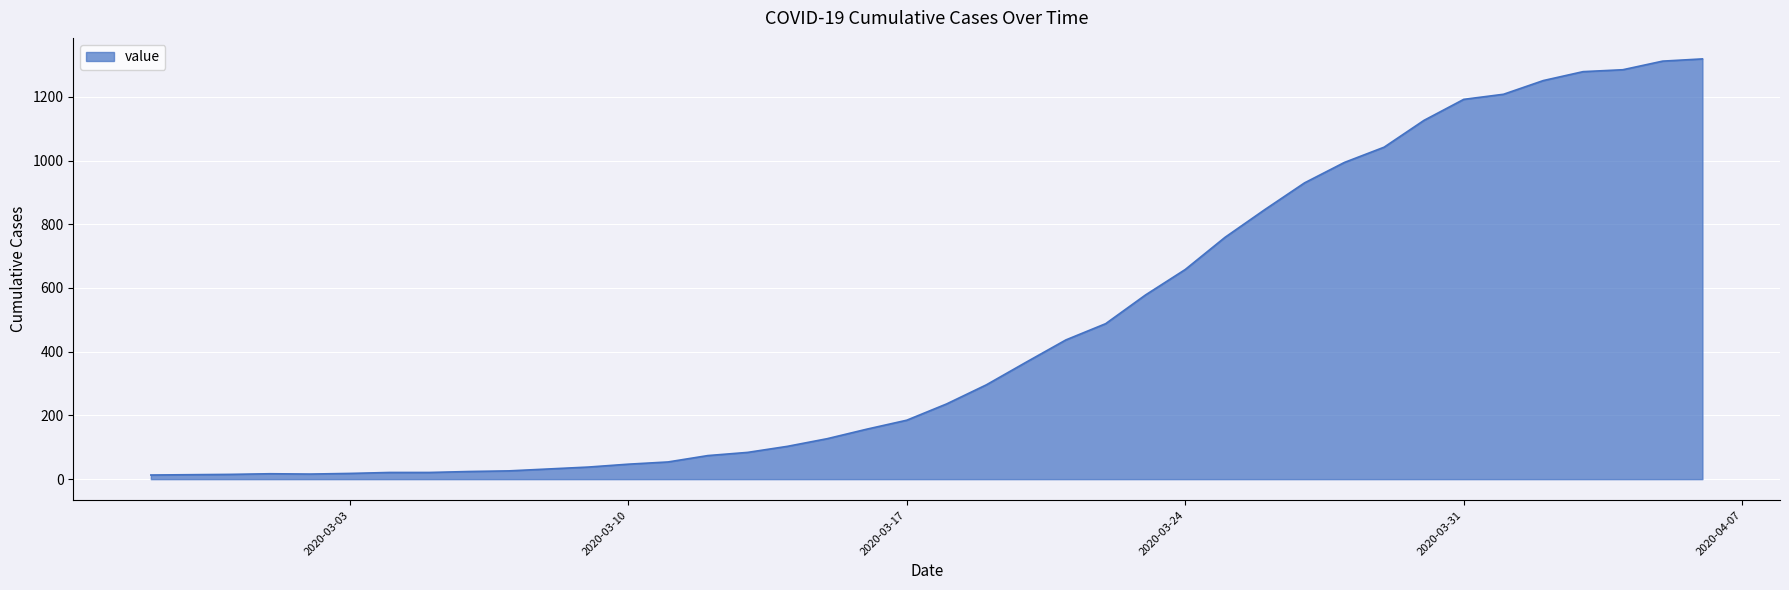

What is the difference between the maximum and minimum values?

1306